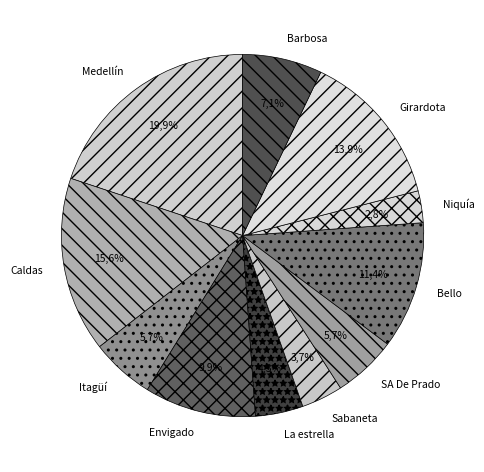

To the nearest percent, what portion does Envigado represent?

10%